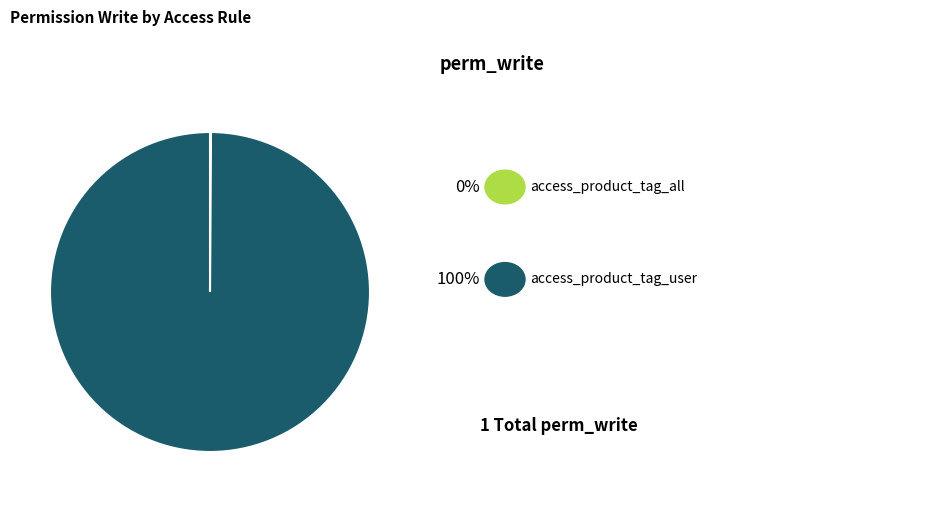

Does any single category account for the majority?

Yes